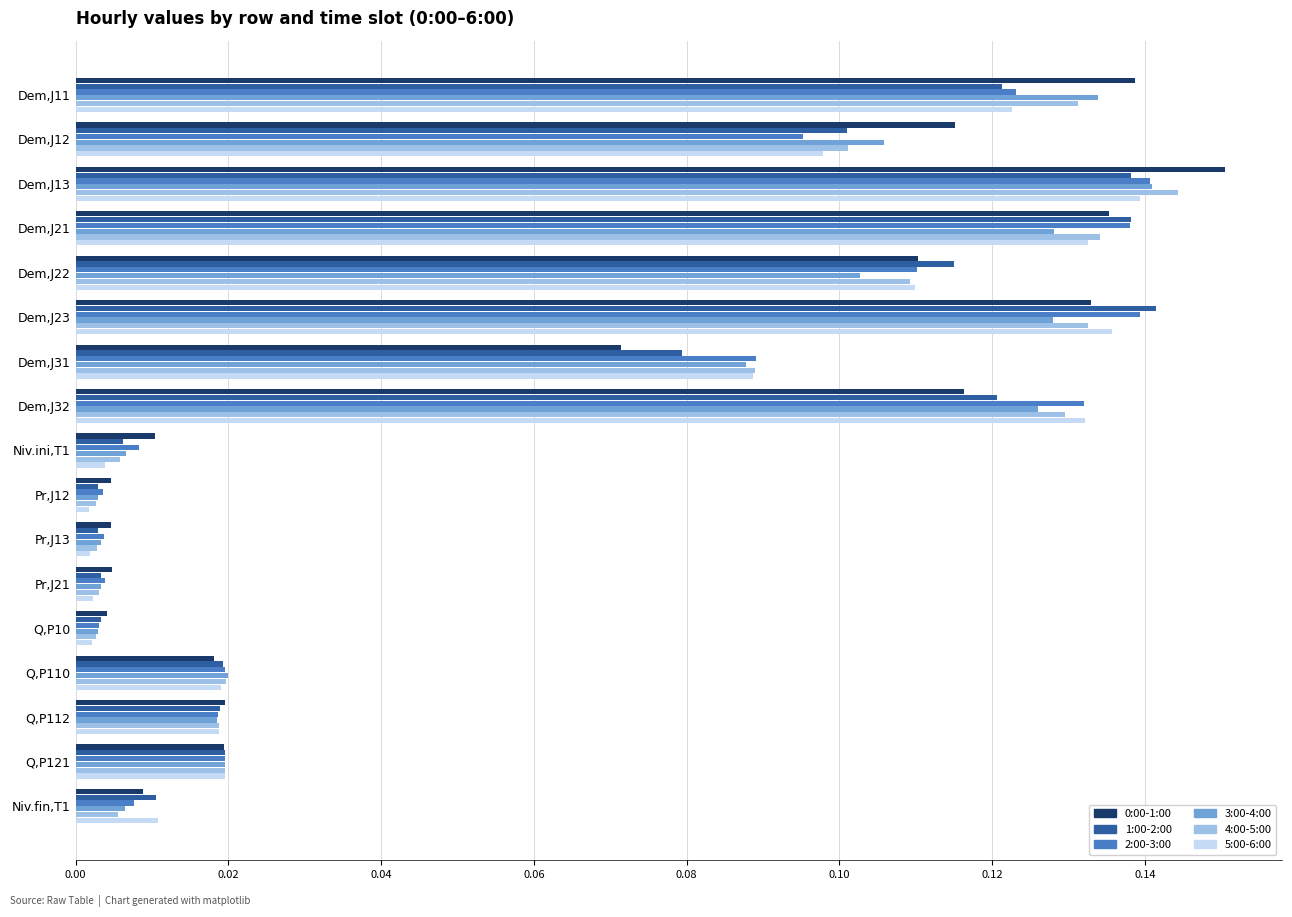

At which category is the sum across all series the highest?

Dem,J13